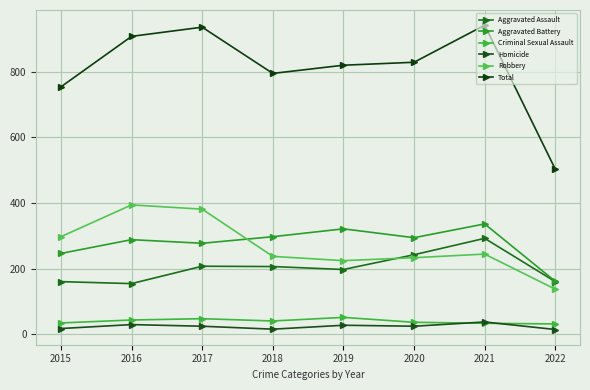

How many data points does each series have?

8